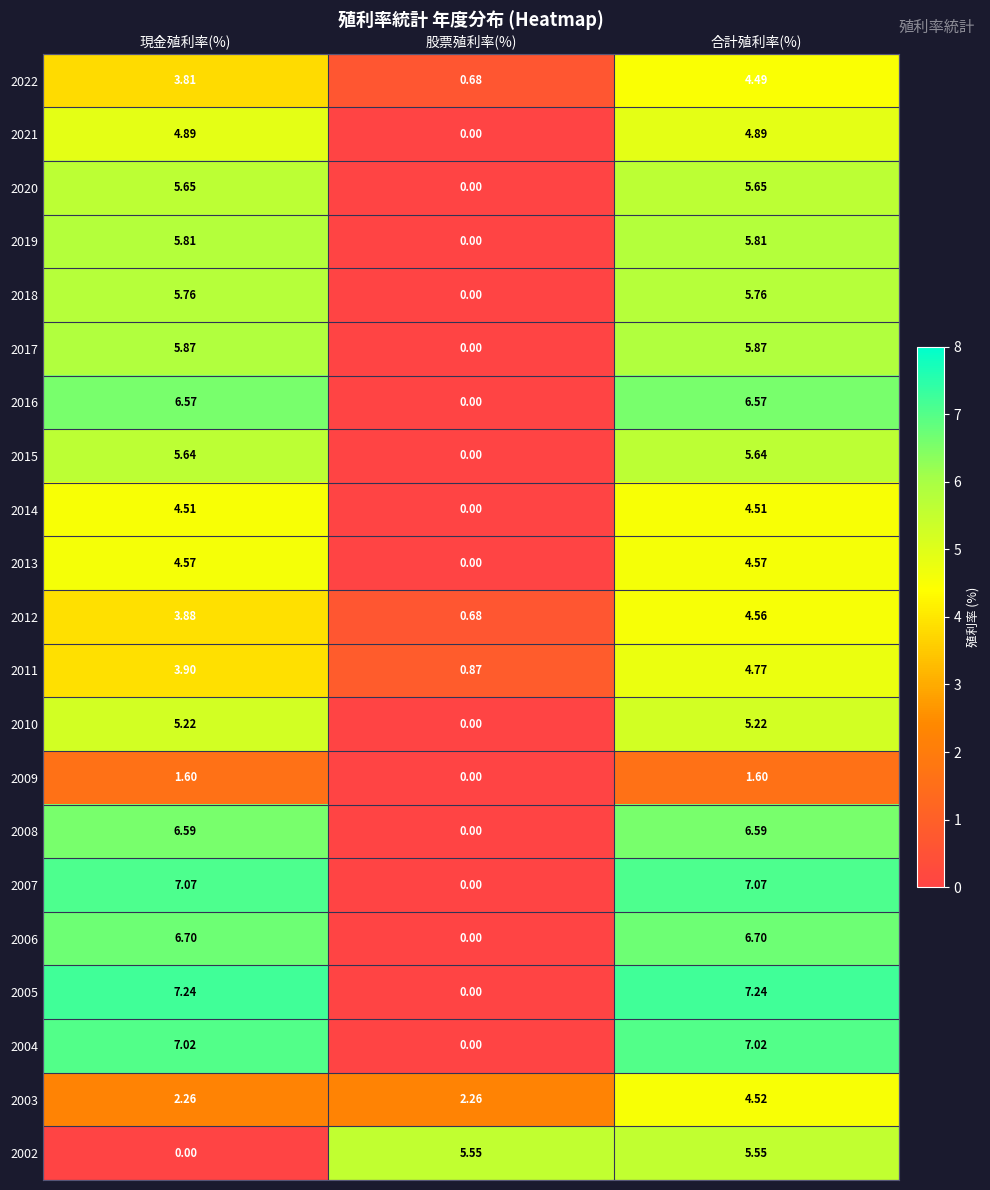

List the labels in order of 2022 value, largest first.

合計殖利率(%), 現金殖利率(%), 股票殖利率(%)